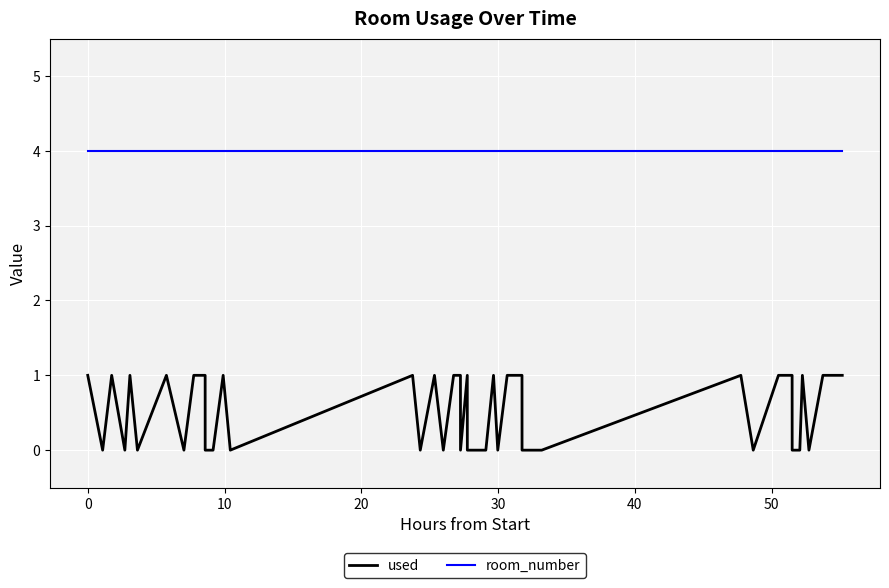

Which series has the largest range (max minus min)?

used